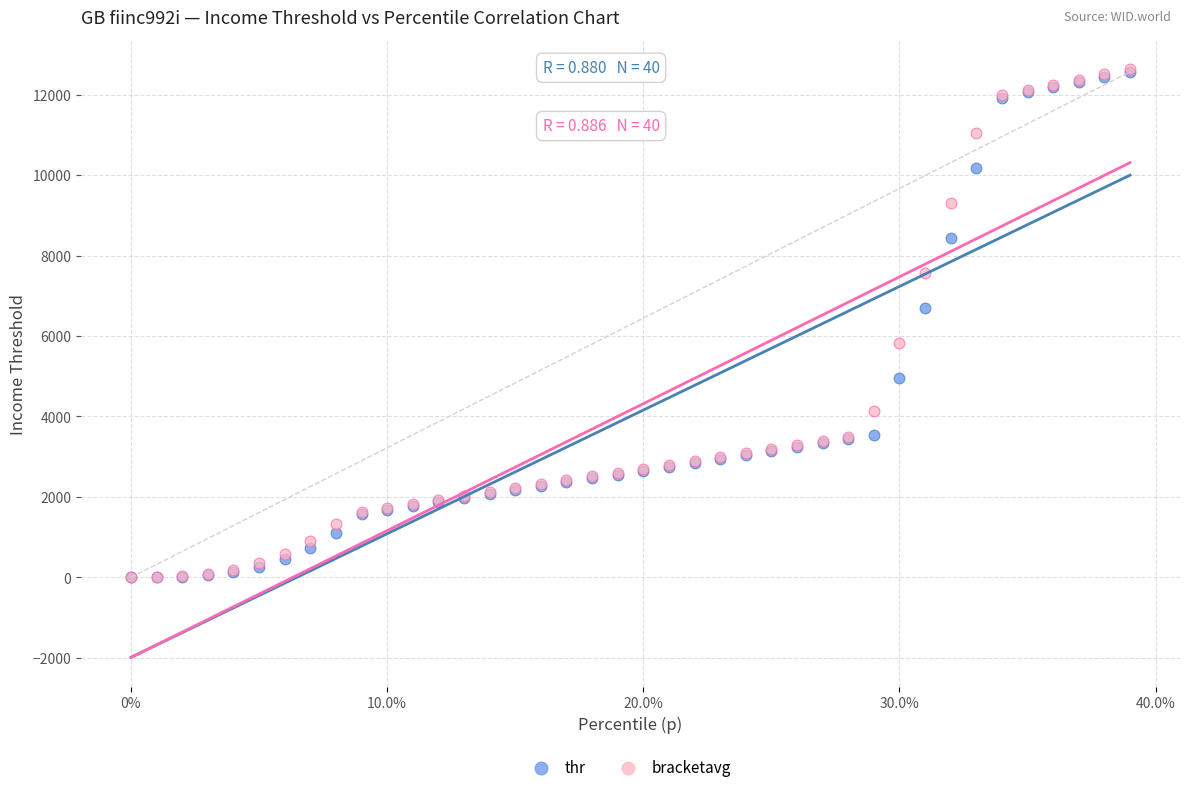

What are all the series names shown in the legend?

thr, bracketavg